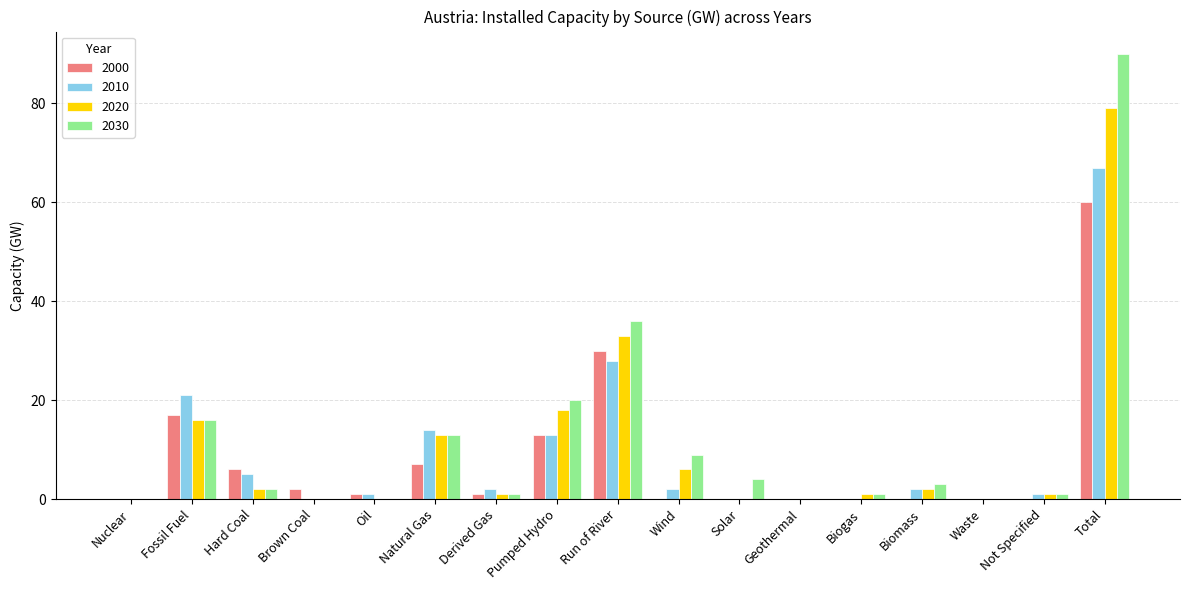

Is it true that 2030 equals 36 at Run of River?

True